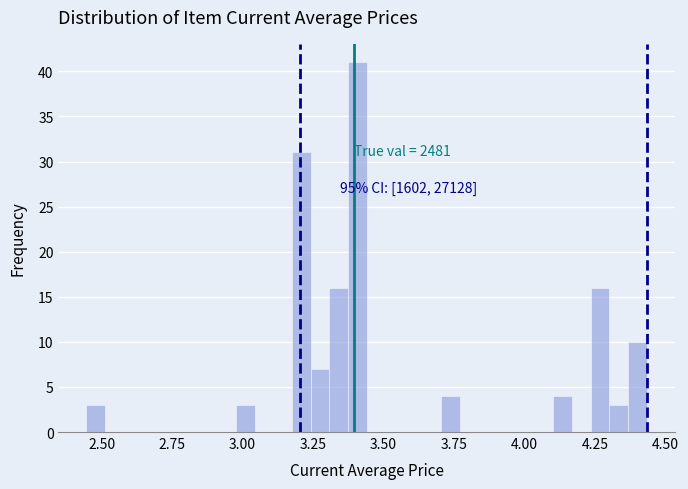

Read against the x-axis, roughly where is the centre of the tallest bar?

3.40